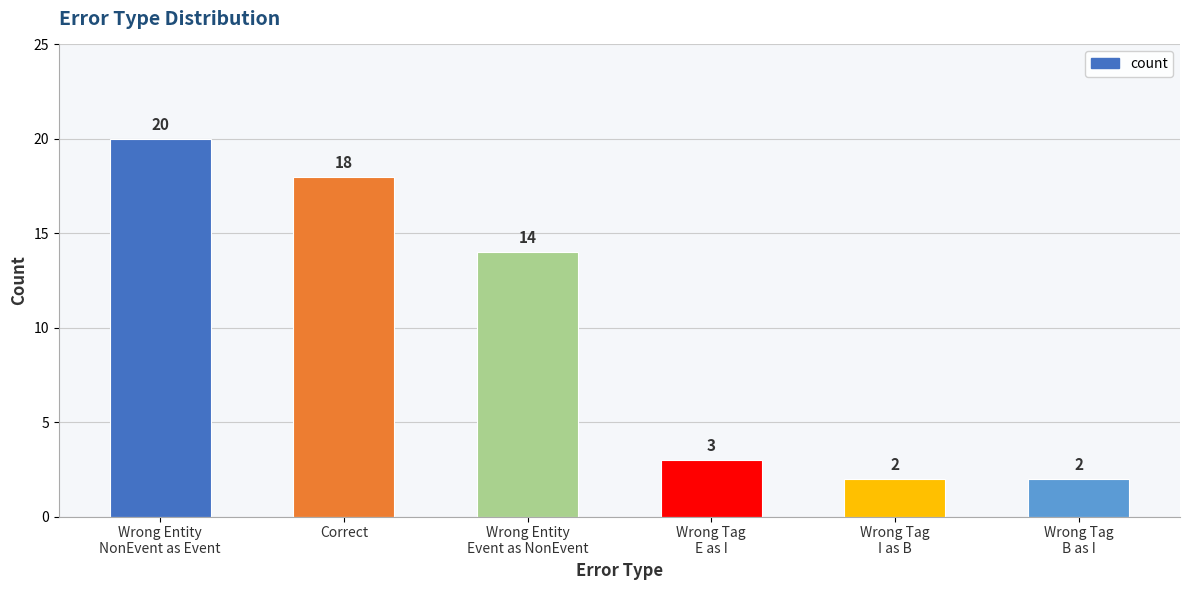

Reading right to left, extract all data points from this chart.

2	2	3	14	18	20